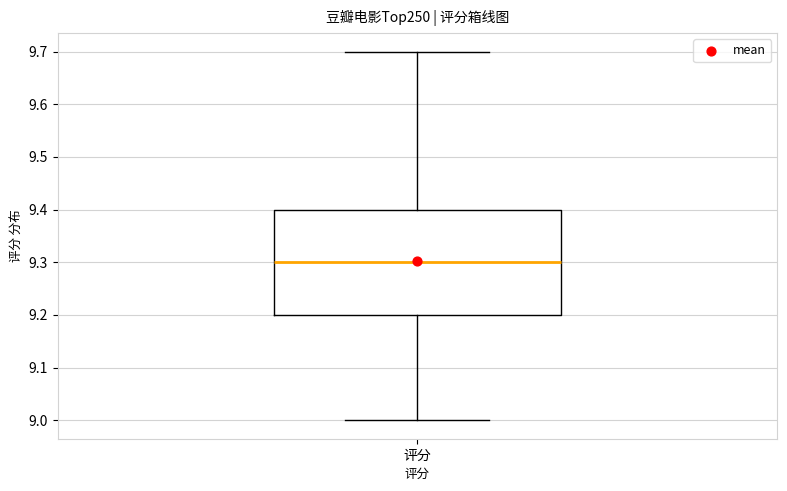

Read this box plot against the y-axis: the position of the median line, the range covered by the box, and the ends of both whiskers. The values are not printed on the chart, so give them approximately, as read against the axis.

median 9.3, box 9.2 to 9.4, whiskers 9.0 to 9.7